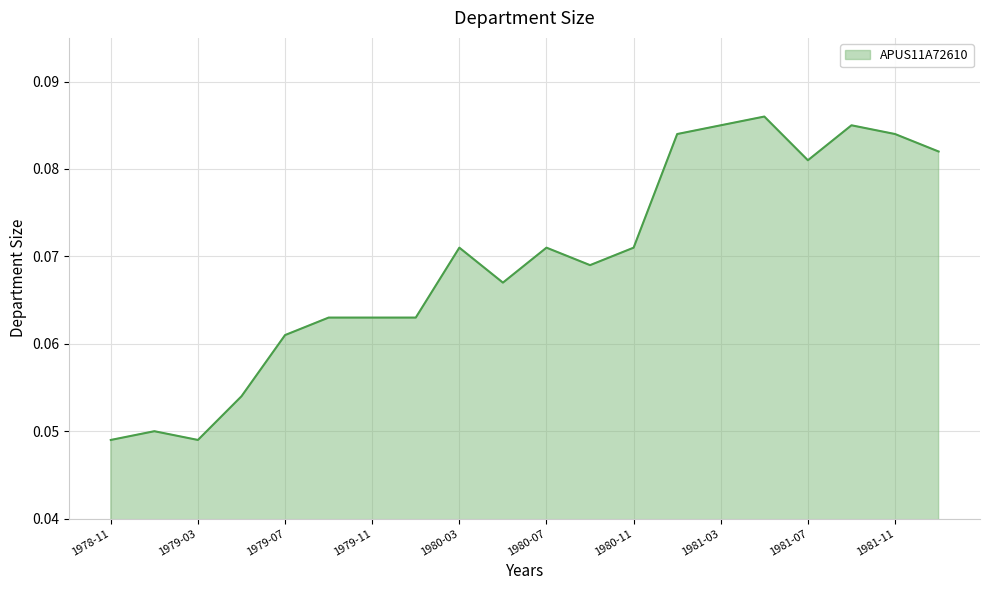

Where is the first local minimum?

1979-03